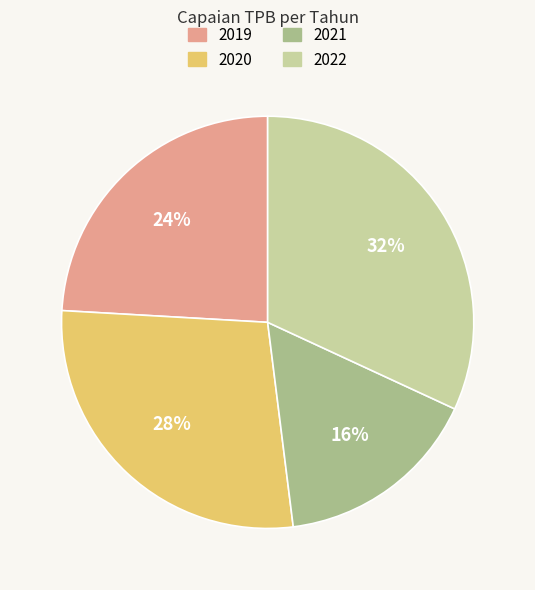

Combined, do 2019 and 2022 account for over 50%?

Yes